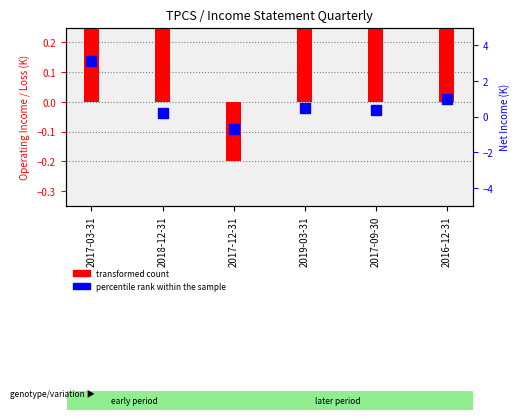

Which series contains the lowest Y value?

percentile rank within the sample